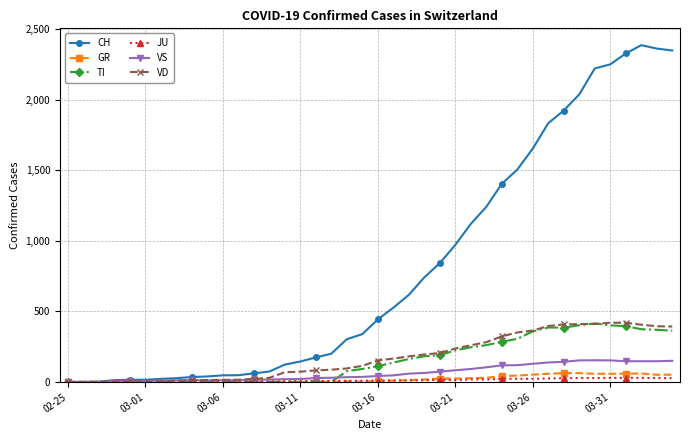

Which series has the largest range (max minus min)?

CH